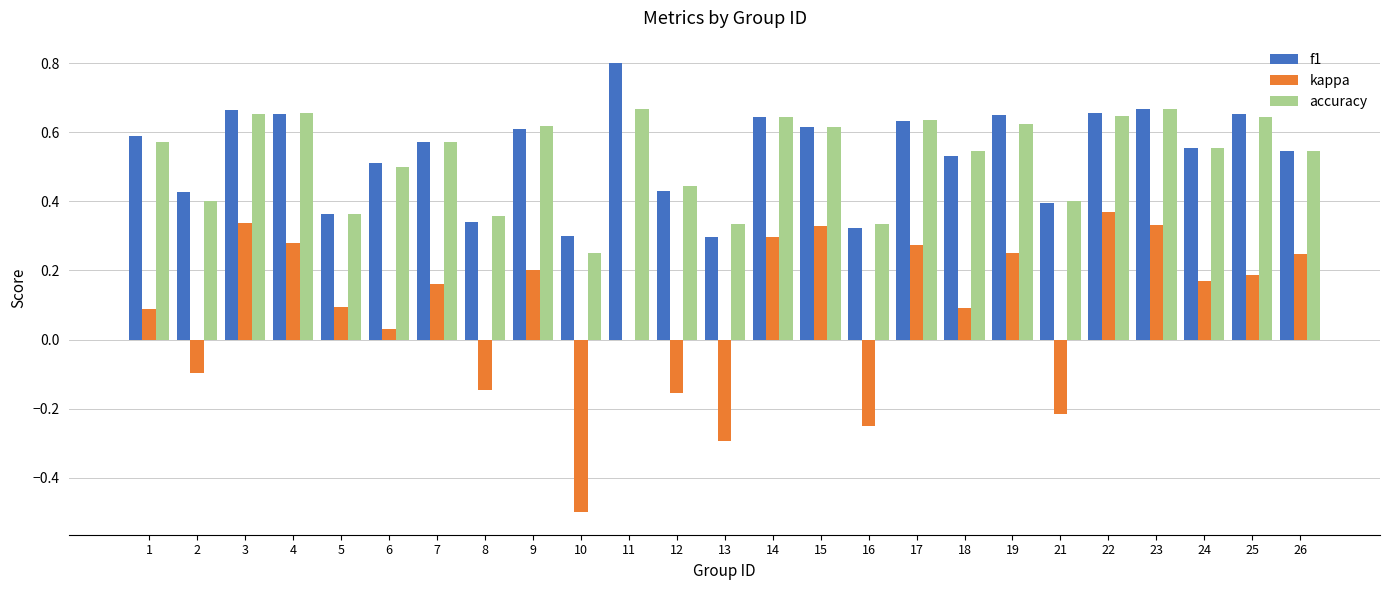

What is the greatest value displayed?

0.8